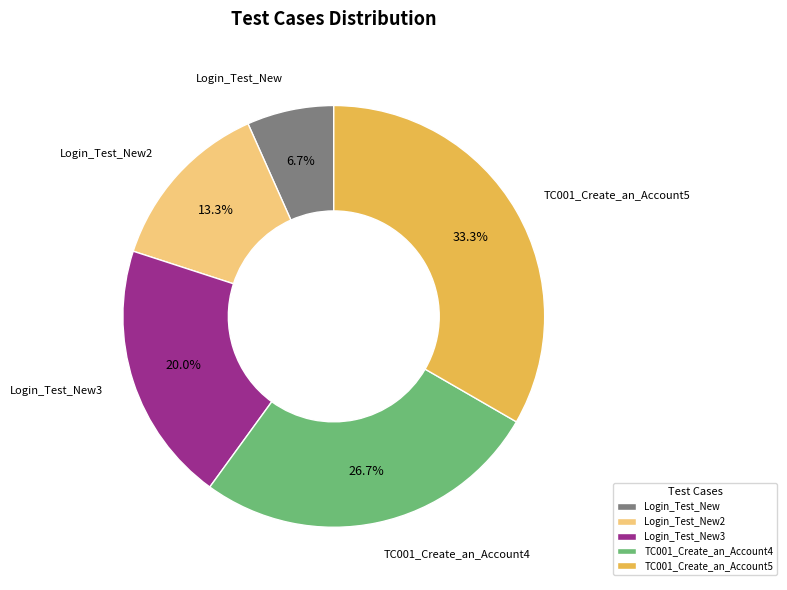

Approximately how many times larger is the value at Login_Test_New3 compared to Login_Test_New2?

1.5